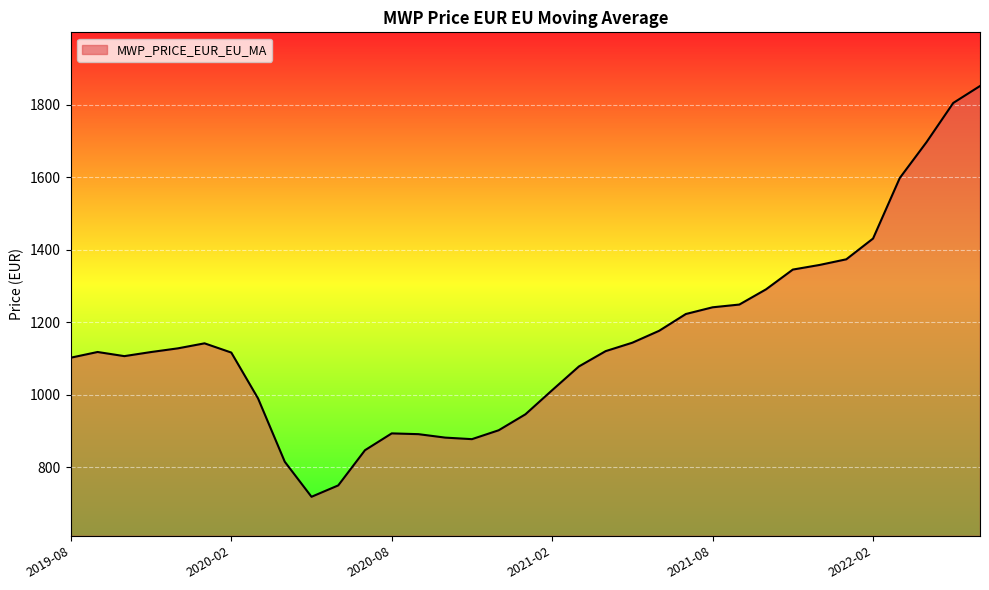

What is the difference between the maximum and minimum values?

1133.4